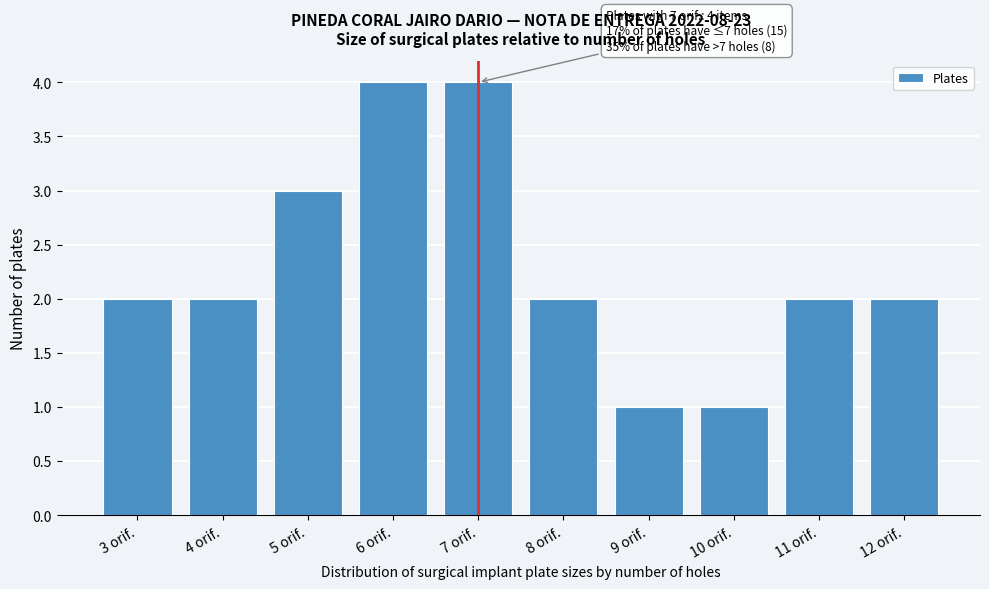

Reading right to left, list all the values displayed in this chart.

12 orif.=2	11 orif.=2	10 orif.=1	9 orif.=1	8 orif.=2	7 orif.=4	6 orif.=4	5 orif.=3	4 orif.=2	3 orif.=2